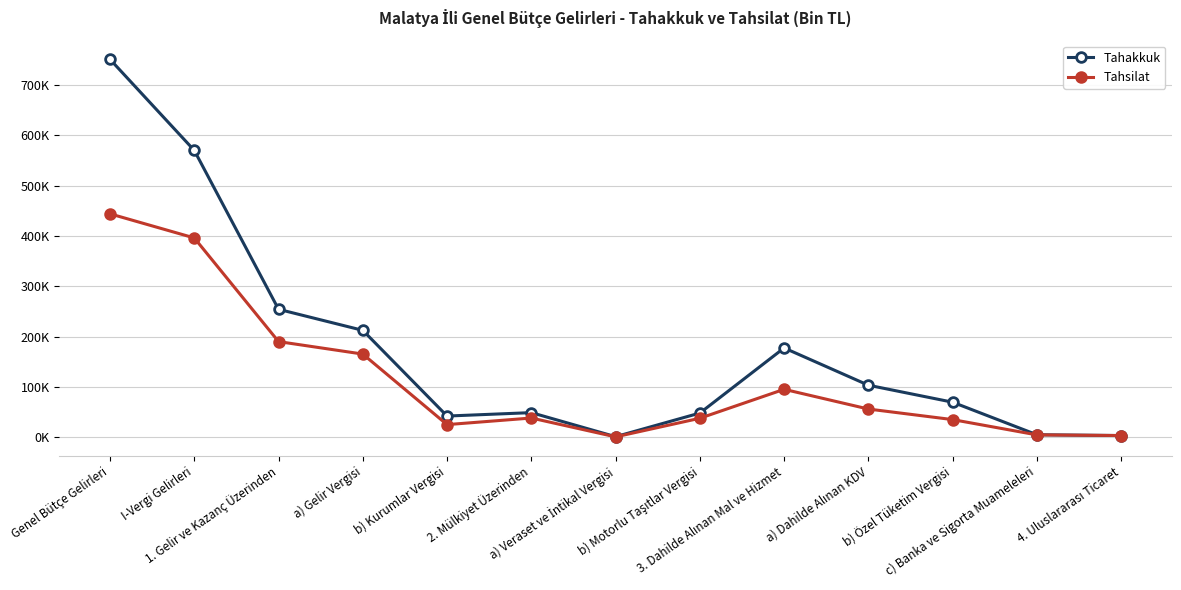

At which label does Tahakkuk first exceed 69395?

Genel Bütçe Gelirleri